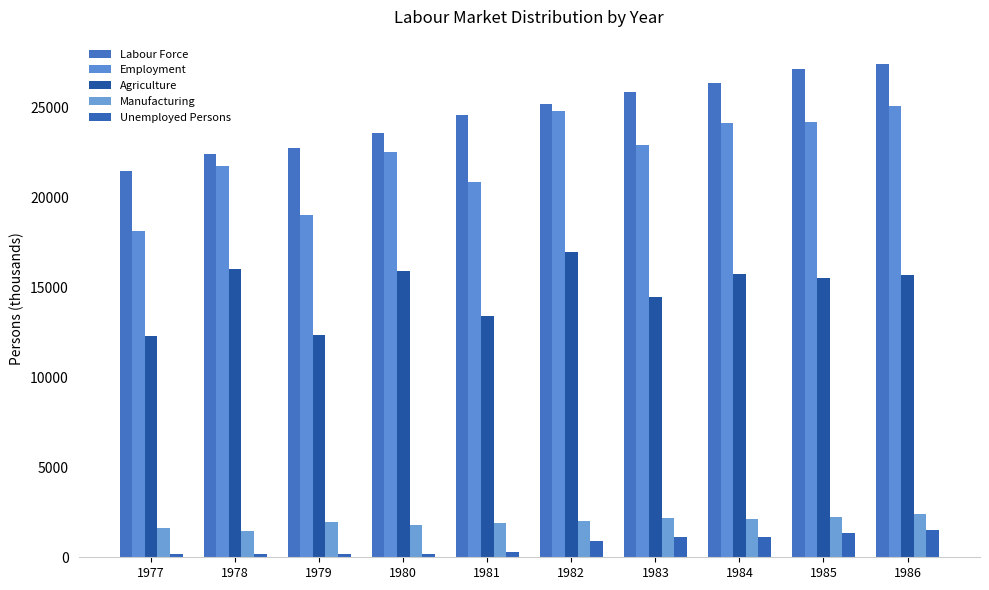

What is the value of the Employment bar at the 7th from the left?

22911.6